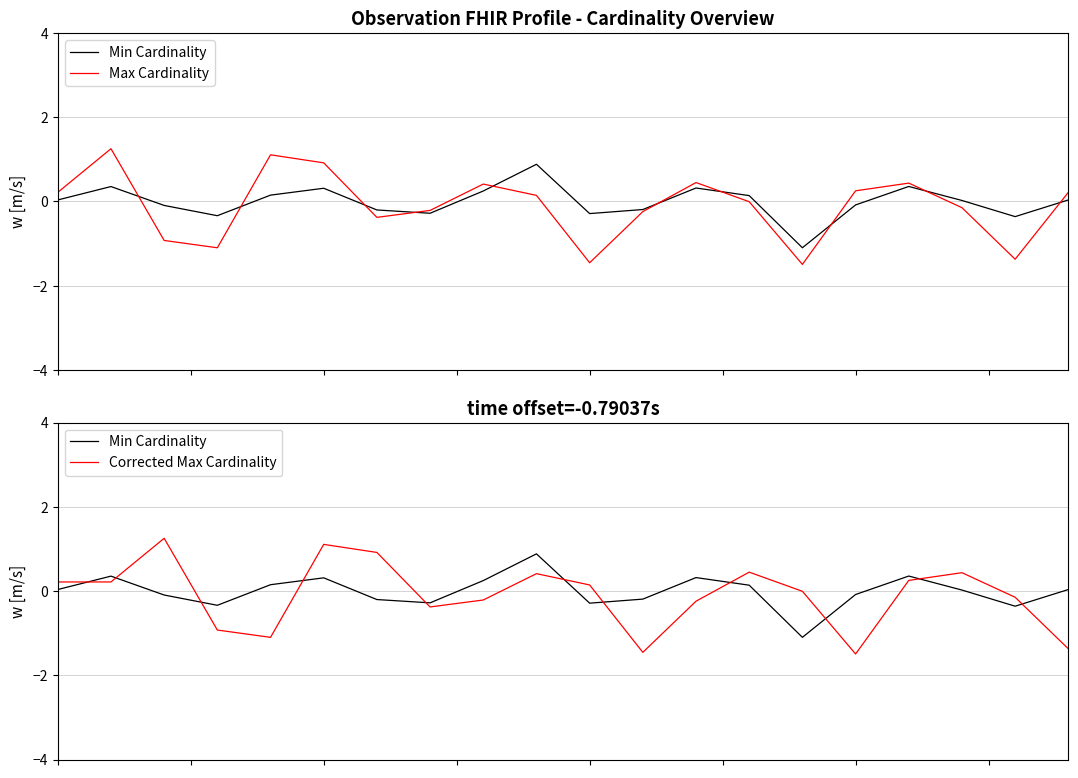

Reading right to left, list all the values displayed in this chart.

Min Cardinality: 19=0.0	18=-0.4	17=0.0	16=0.4	15=-0.1	14=-1.1	13=0.1	12=0.3	11=-0.2	10=-0.3	9=0.9	8=0.2	7=-0.3	6=-0.2	5=0.3	4=0.2	3=-0.3	2=-0.1	1=0.4	0=0.0
Max Cardinality: 19=0.2	18=-1.4	17=-0.1	16=0.4	15=0.3	14=-1.5	13=-0.0	12=0.4	11=-0.2	10=-1.5	9=0.1	8=0.4	7=-0.2	6=-0.4	5=0.9	4=1.1	3=-1.1	2=-0.9	1=1.3	0=0.2
Corrected Max Cardinality: 19=-1.4	18=-0.1	17=0.4	16=0.3	15=-1.5	14=-0.0	13=0.4	12=-0.2	11=-1.5	10=0.1	9=0.4	8=-0.2	7=-0.4	6=0.9	5=1.1	4=-1.1	3=-0.9	2=1.3	1=0.2	0=0.2